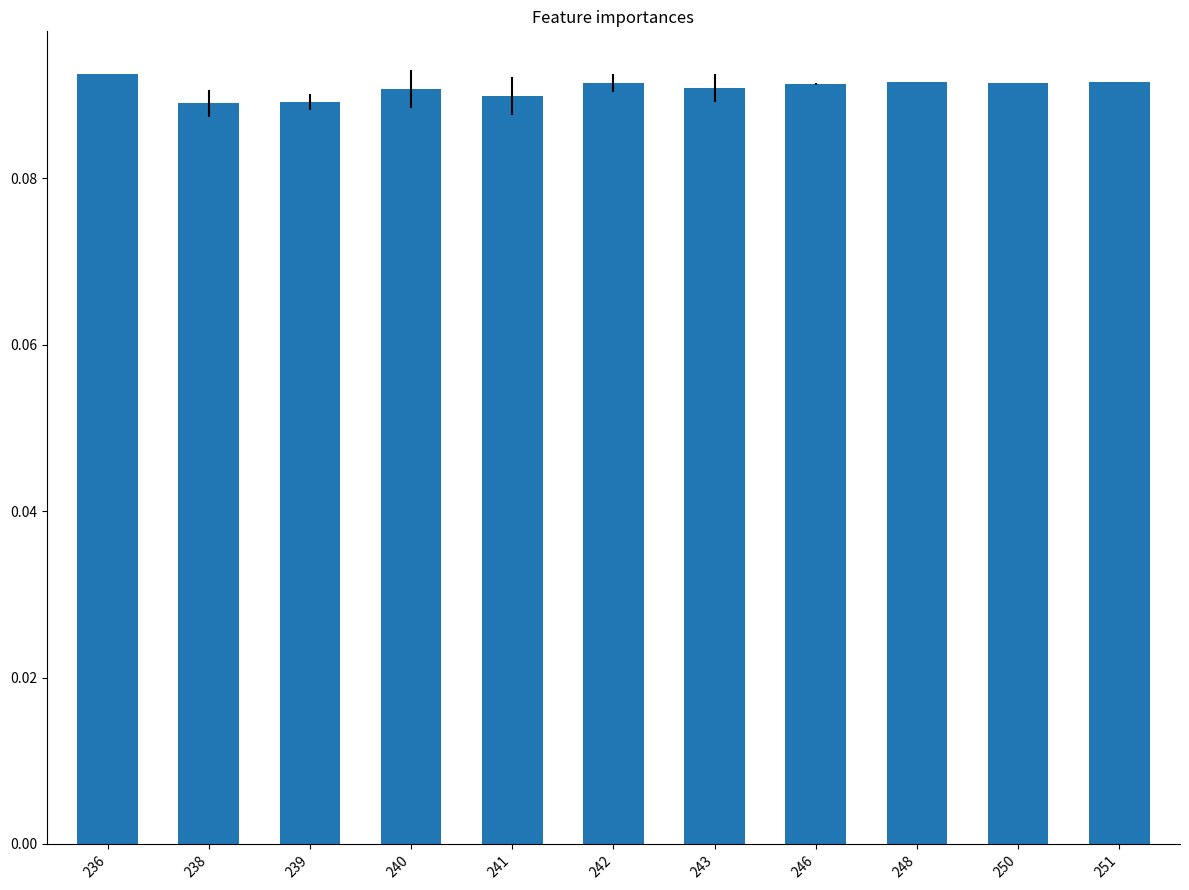

Count the values in the range 0 to 1.

11